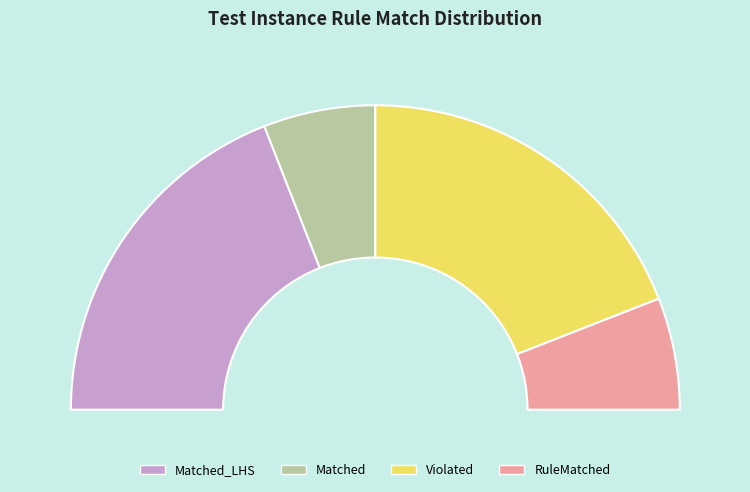

Rank the categories by value from highest to lowest.

Matched_LHS, Violated, Matched, RuleMatched